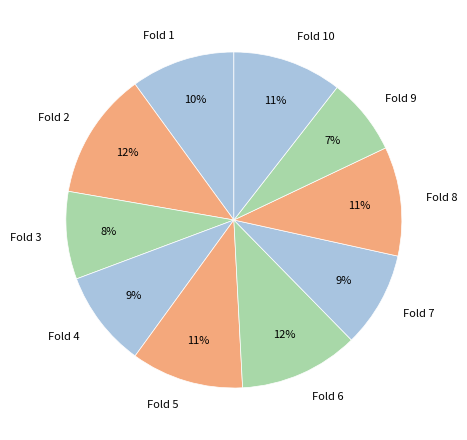

Does any single category account for the majority?

No